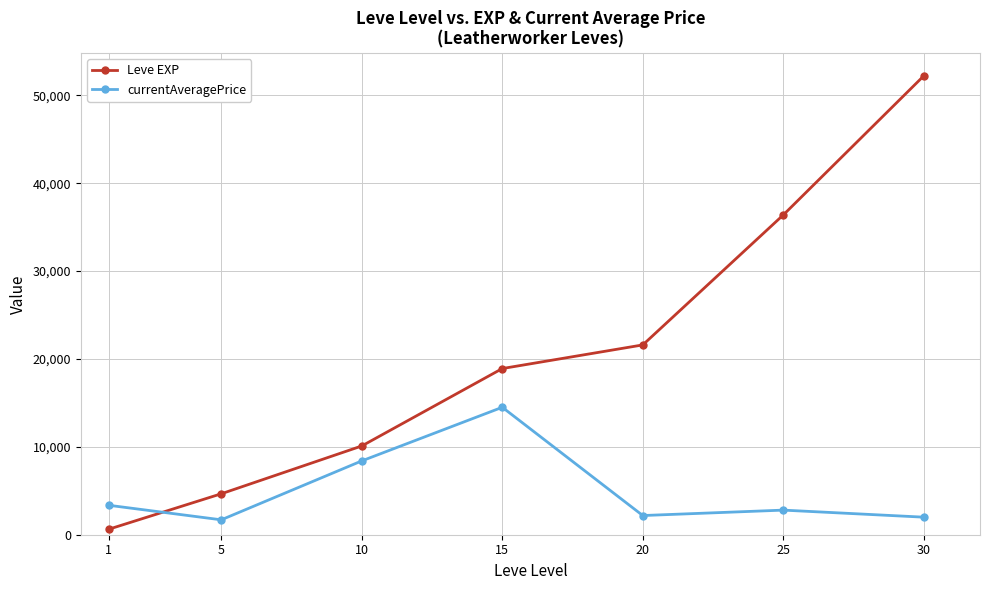

Rank the series at 15 from lowest to highest value.

currentAveragePrice, Leve EXP